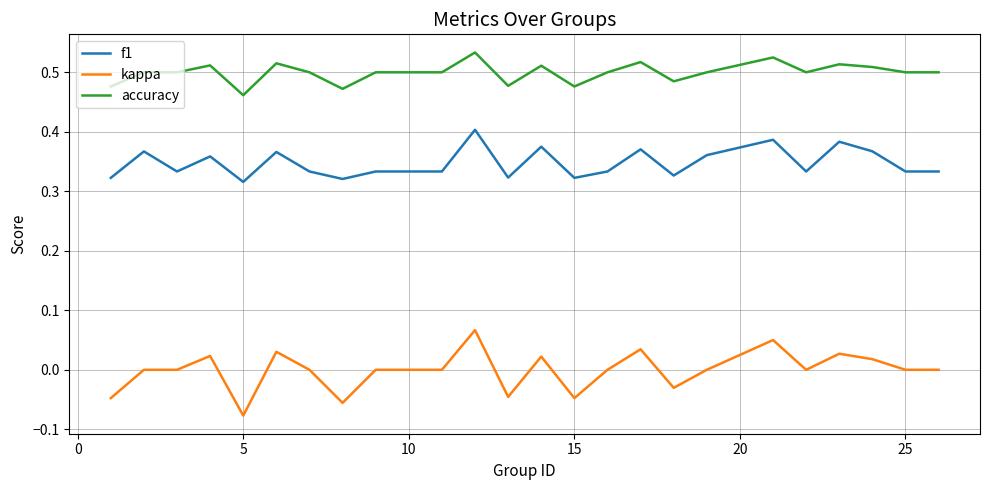

List the series in order of their overall mean, highest first.

accuracy, f1, kappa